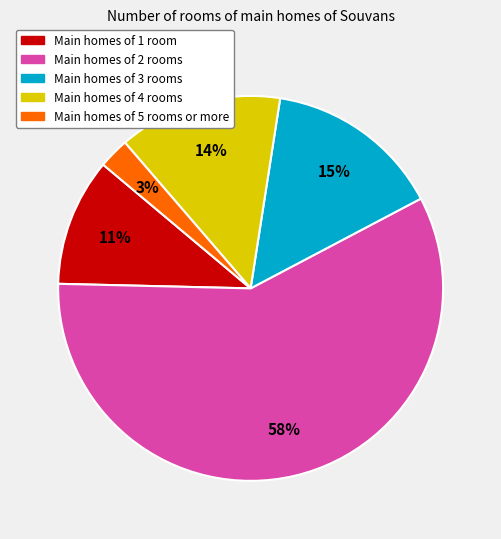

To the nearest percent, what percentage of the pie is Main homes of 4 rooms?

14%